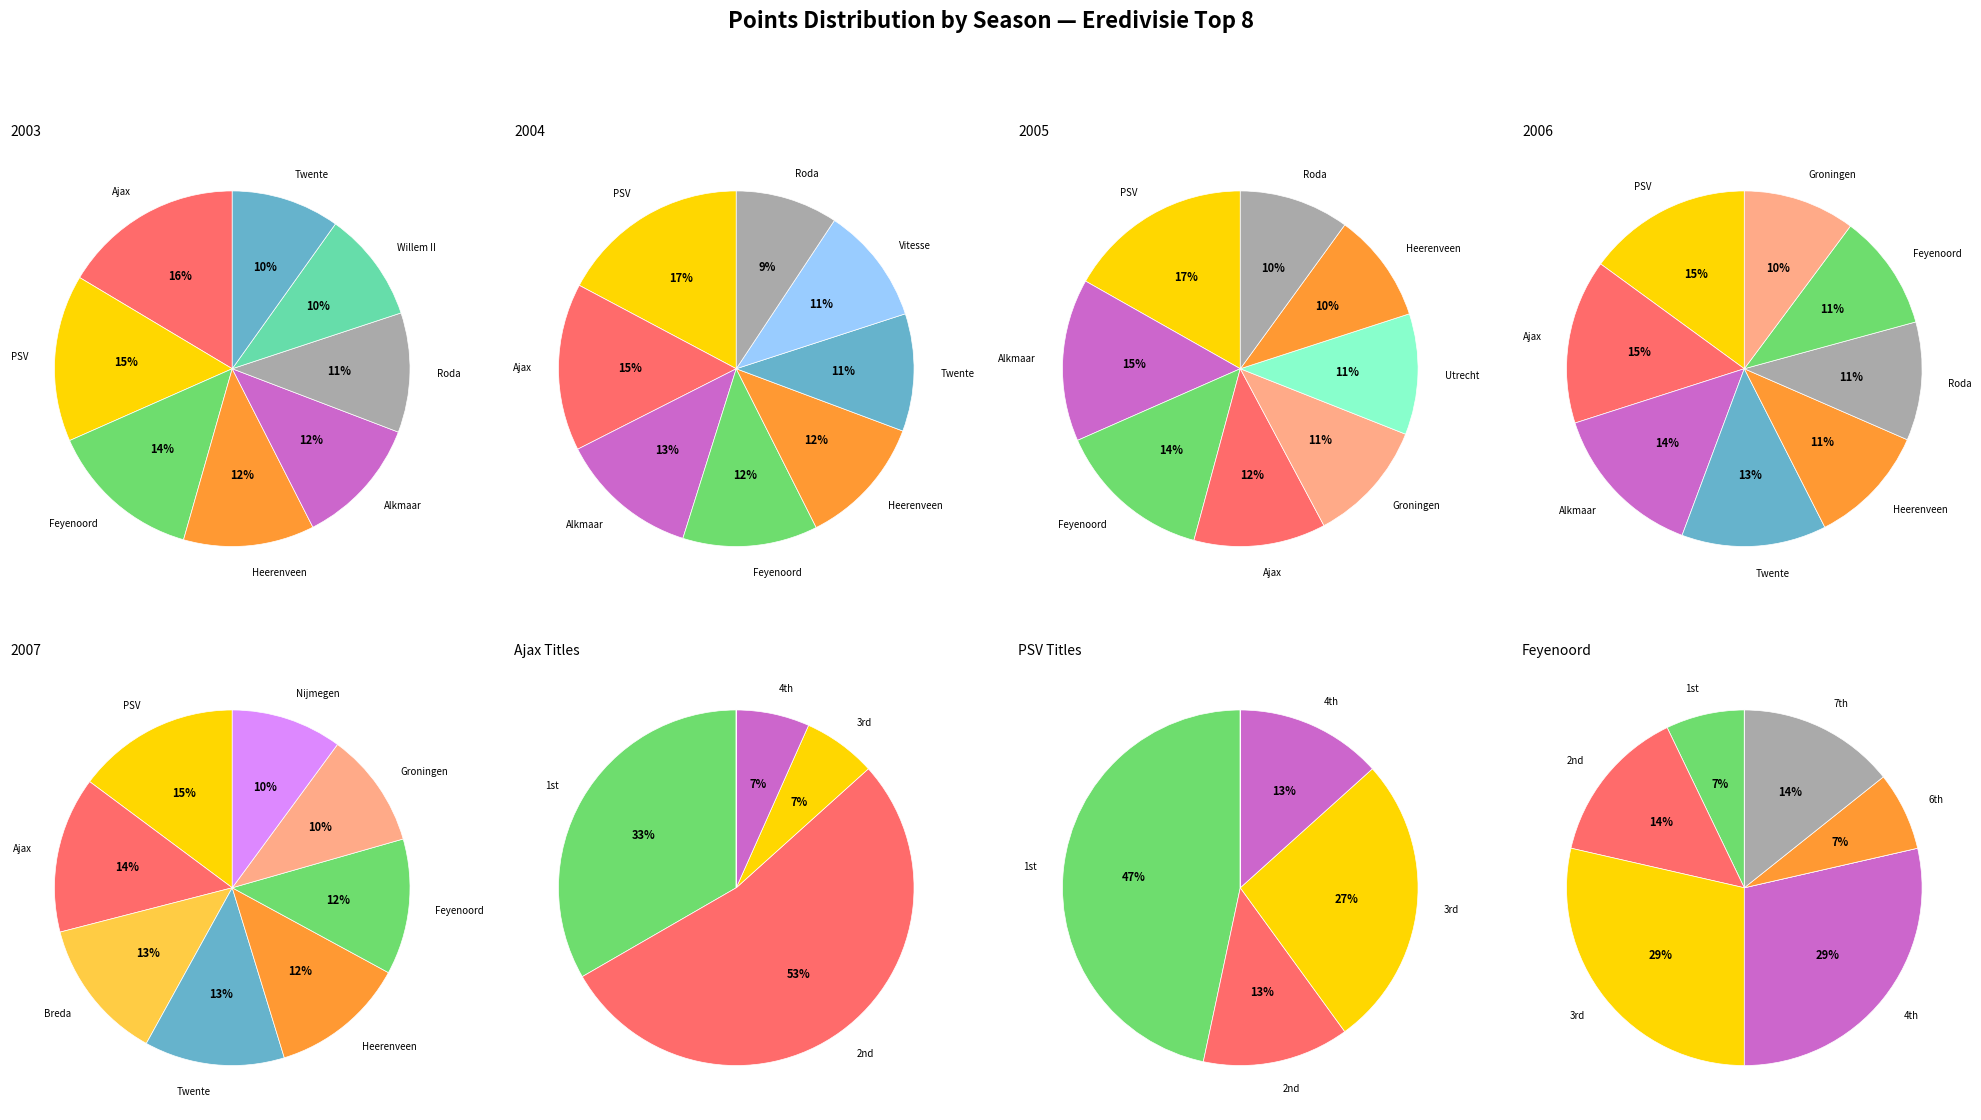

Does any single category account for the majority?

No